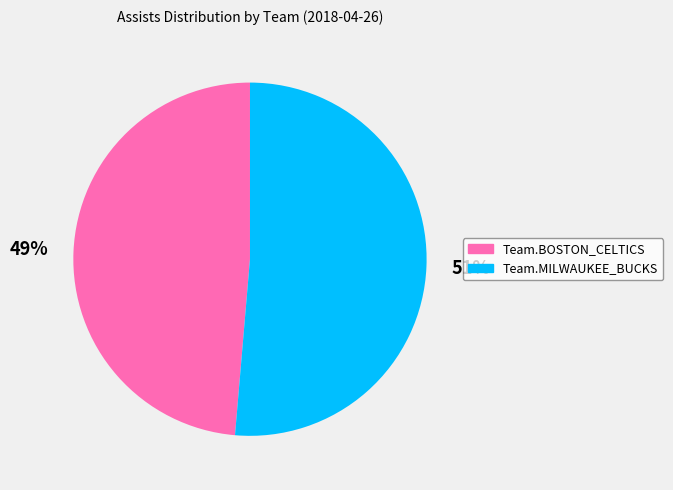

Which category has the smallest portion of the pie?

Team.BOSTON_CELTICS